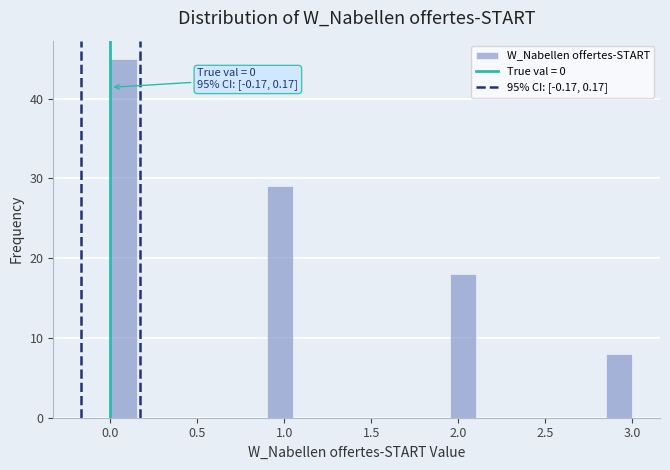

Read against the x-axis, roughly where is the centre of the tallest bar?

0.10